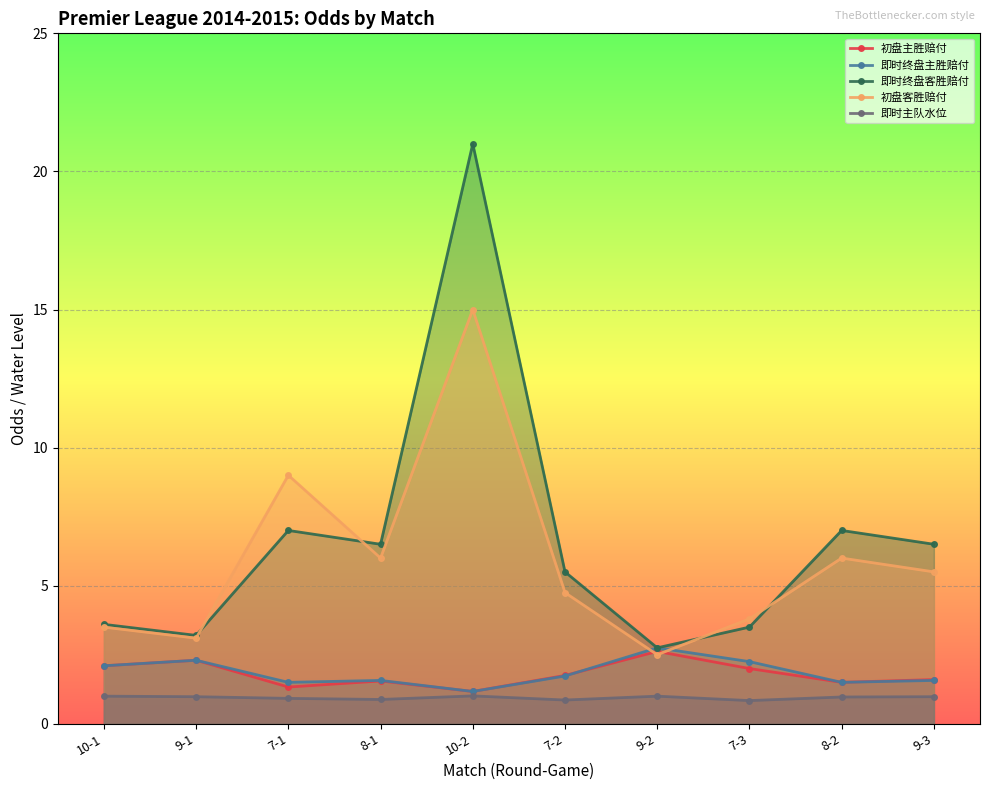

What is the label of the 2nd point from the left?

9-1